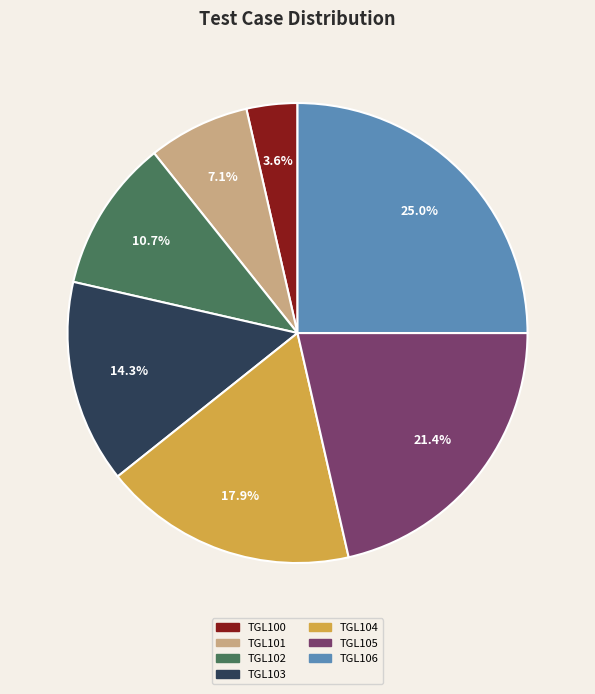

To the nearest percent, what is the difference between the largest and smallest slice percentages?

21%